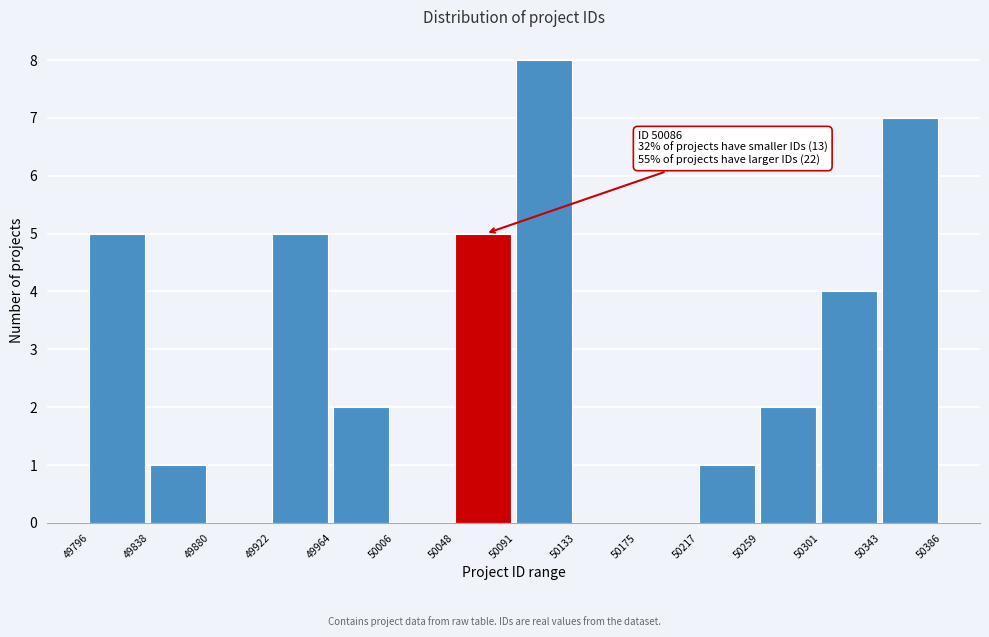

Which range on the x-axis has the tallest bar?

50091 to 50133